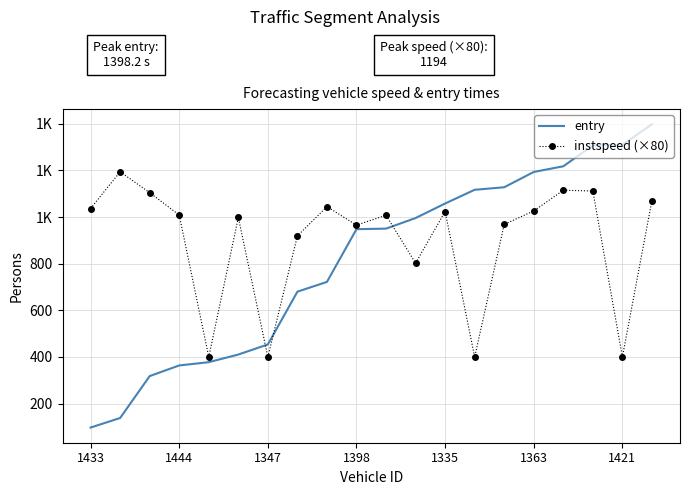

What is the minimum value shown in the chart?

97.3